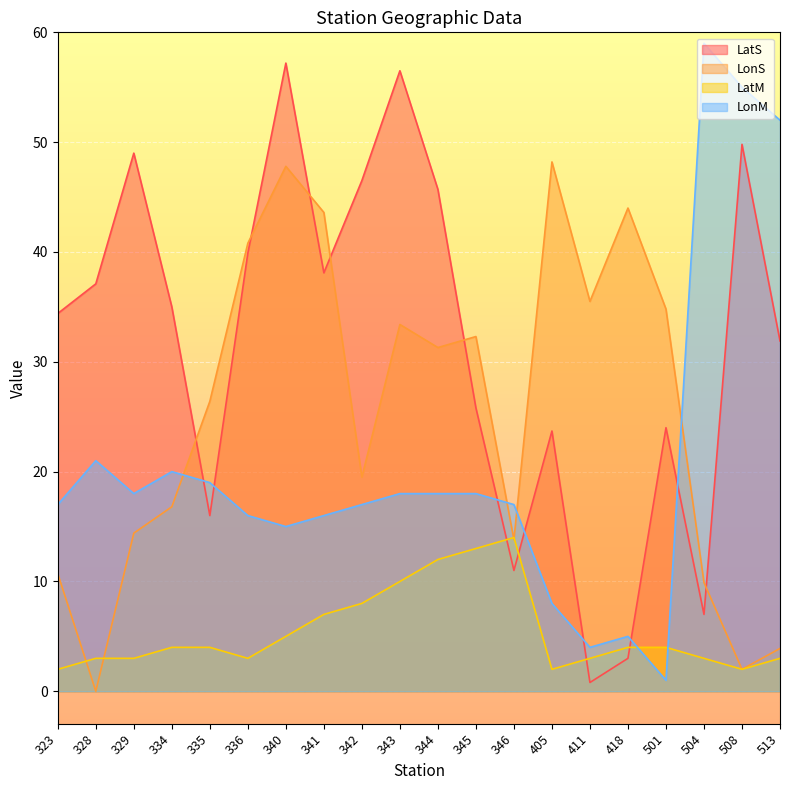

In LonS, how many points are higher than both neighbors (excluding endpoints)?

5